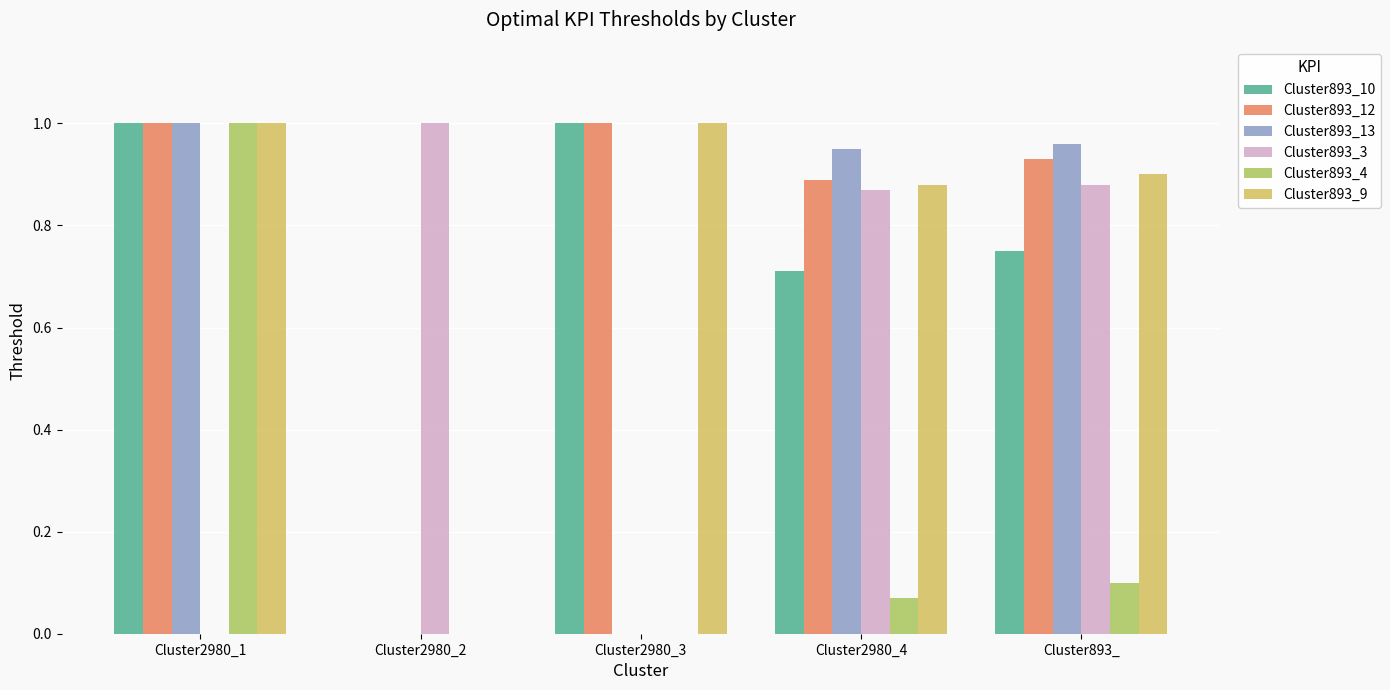

Is it true that Cluster893_13 equals 0.9 at Cluster2980_4?

True